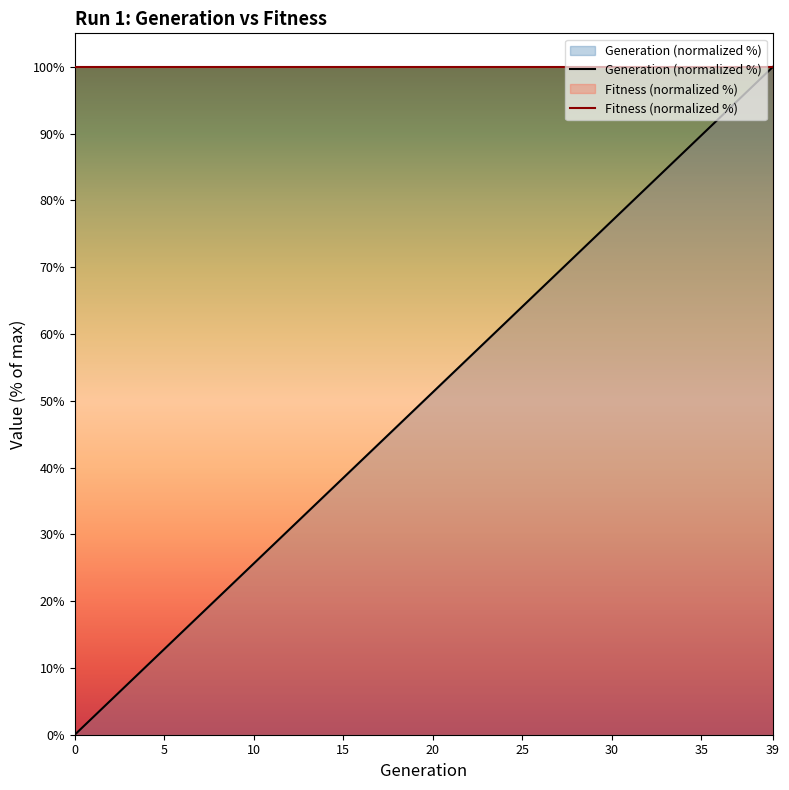

What is the maximum value shown in the chart?

100.0